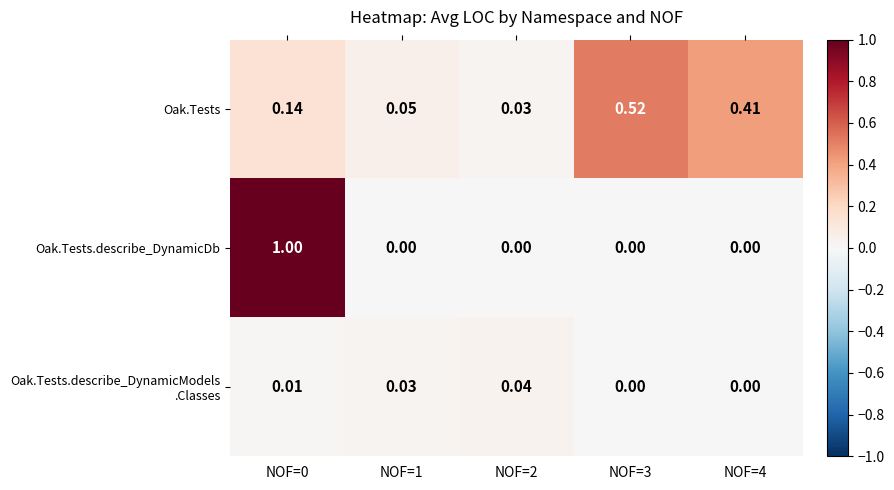

Between NOF=2 and NOF=3, which series saw the biggest shift?

Oak.Tests